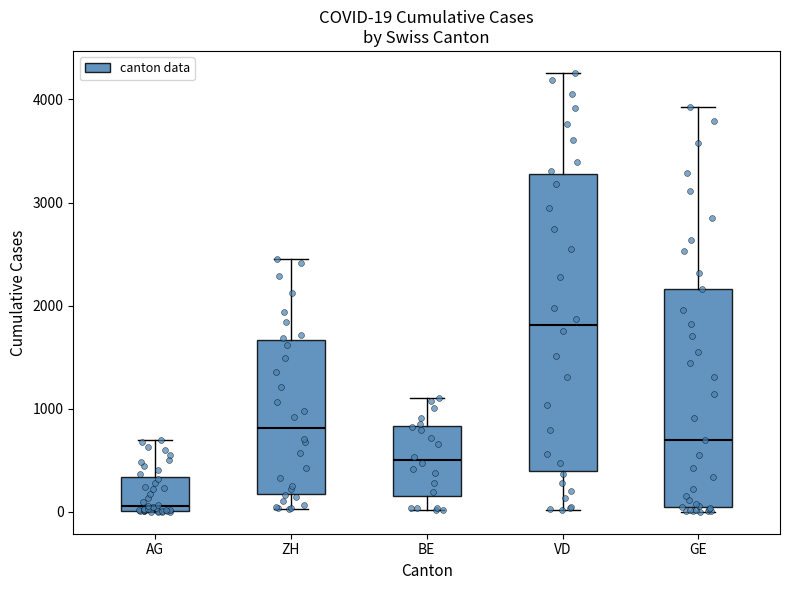

Which box has the lowest median line?

AG